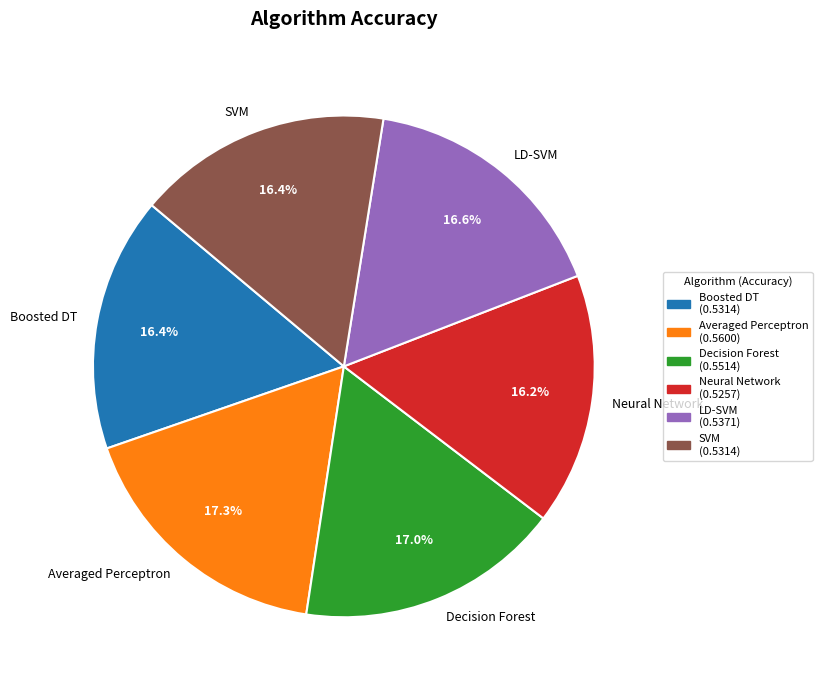

Is there a majority slice in this chart?

No